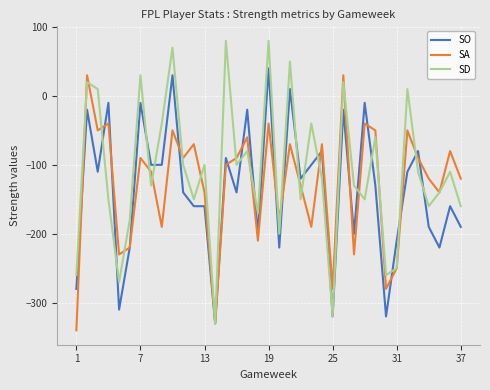

Which series has the largest range (max minus min)?

SD